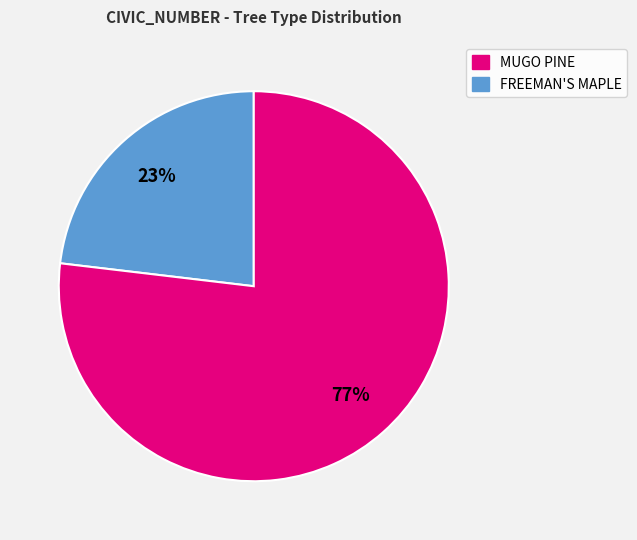

To the nearest percent, what is the difference between the largest and smallest slice percentages?

54%